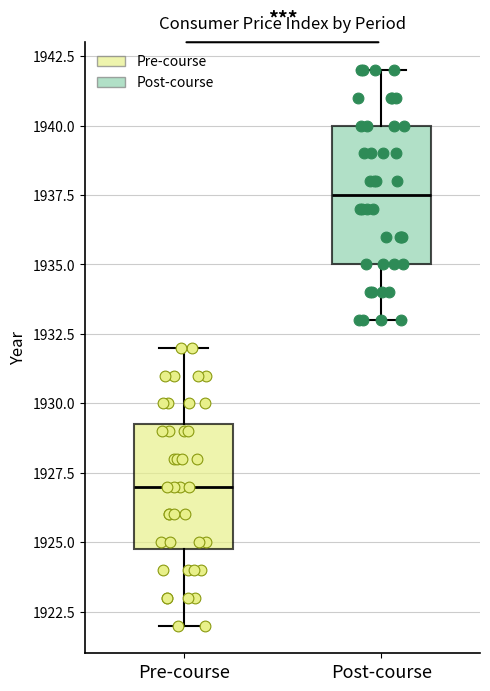

Where is the lower edge of the box for Post-course on the y-axis? The values are not printed on the chart, so give them approximately, as read against the axis.

1935.0